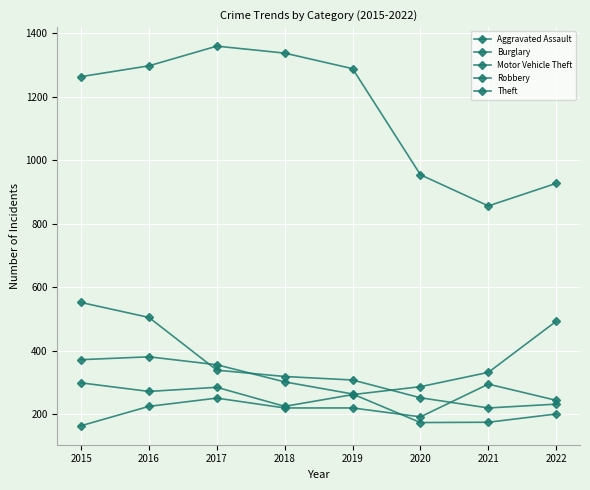

Is this an area chart (filled region under the line)?

No